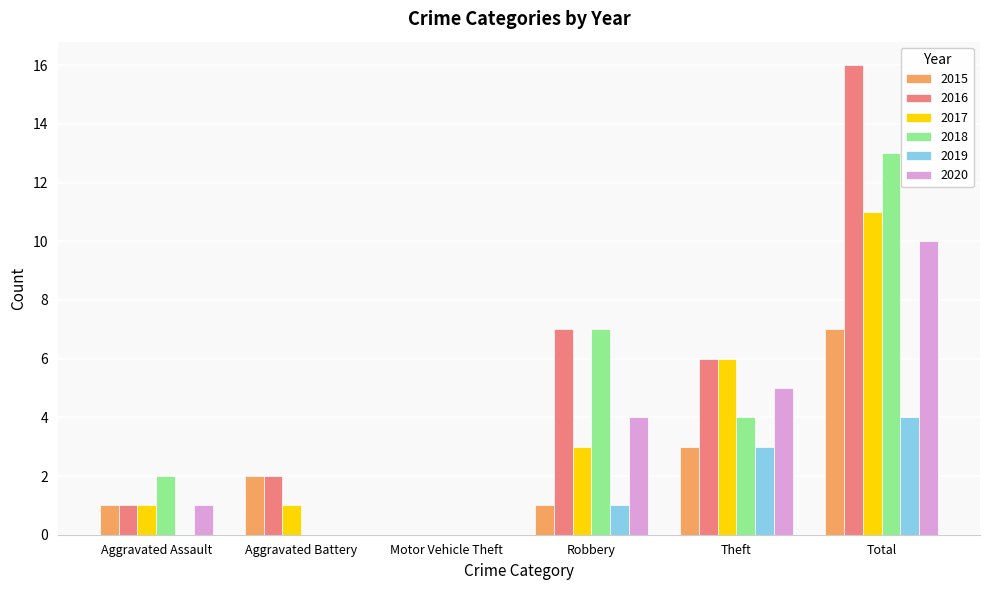

How many groups of bars are there?

6